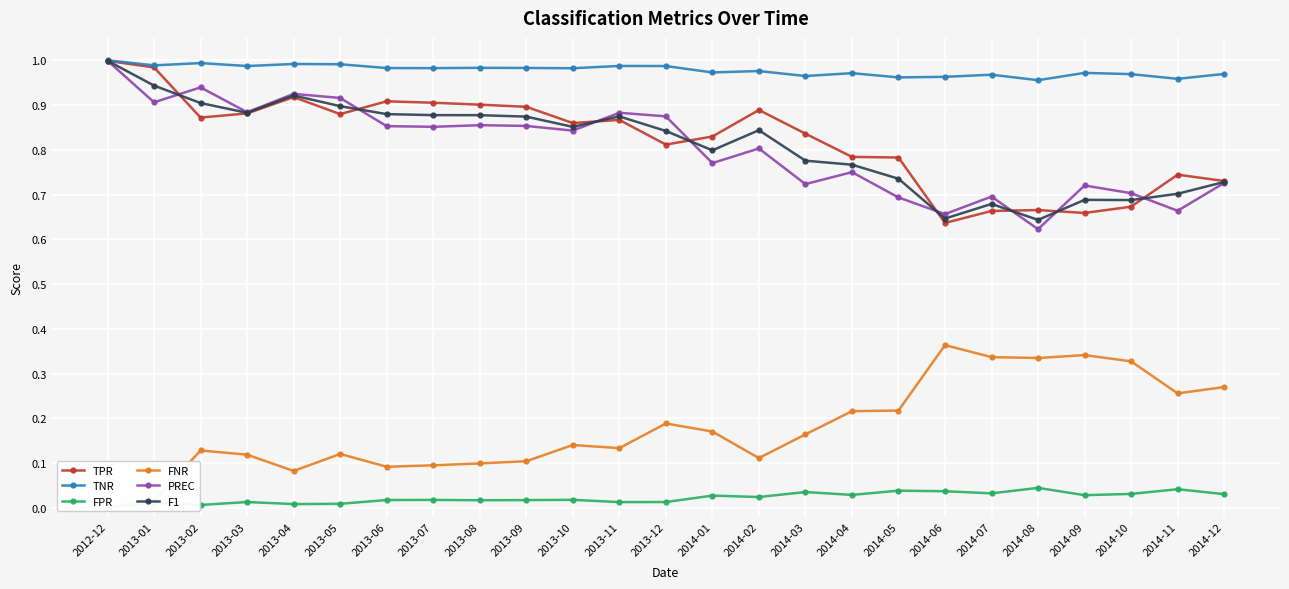

How many lines are shown in the chart?

6